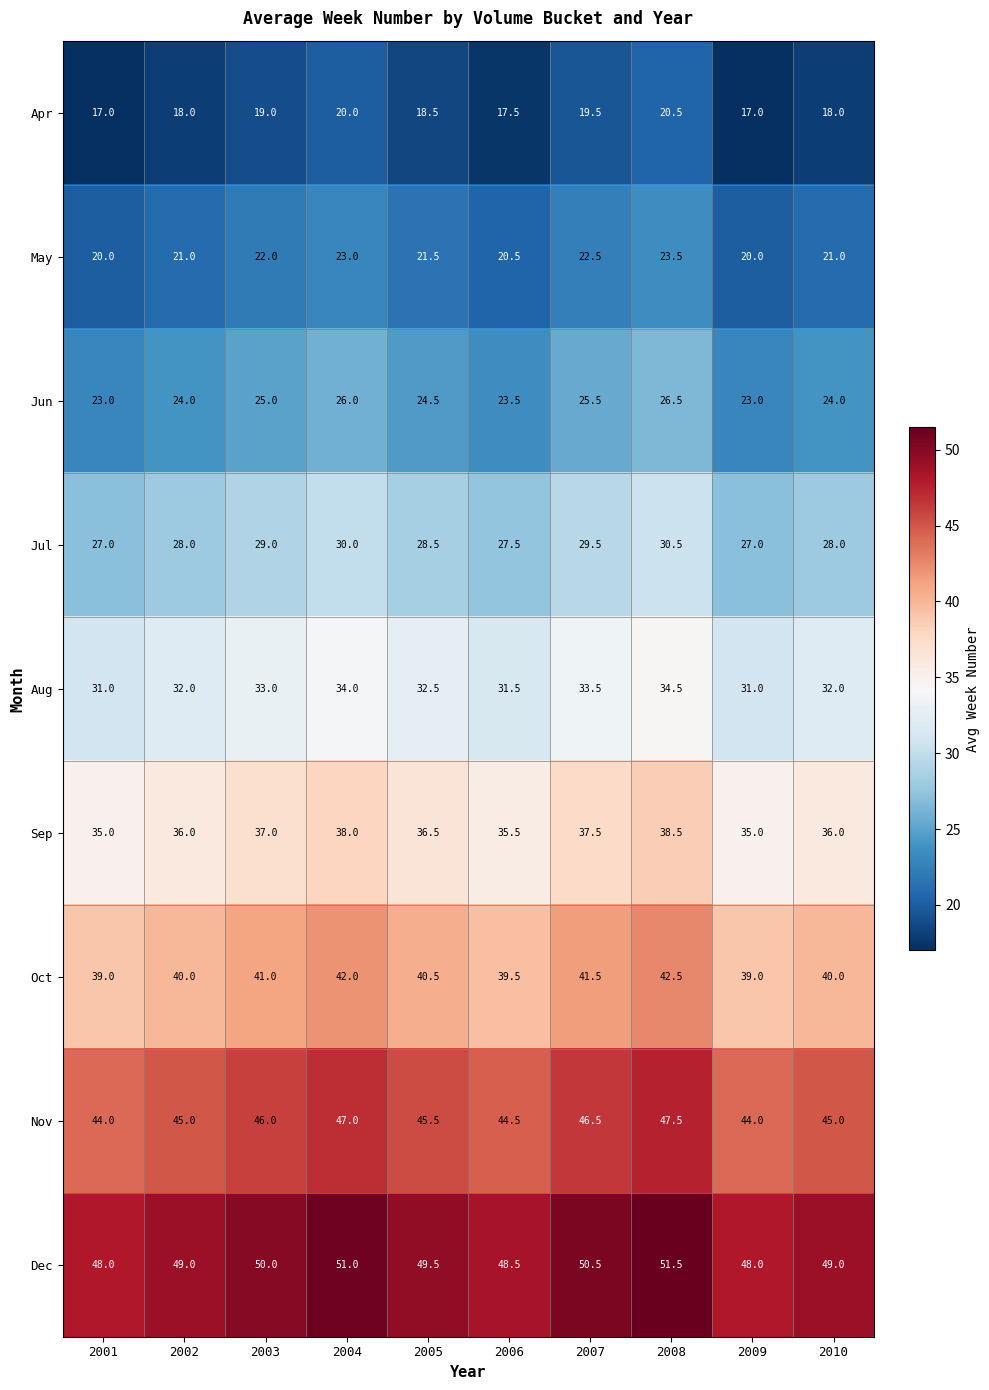

Is it true that Jul equals 16.3 at 2008?

False